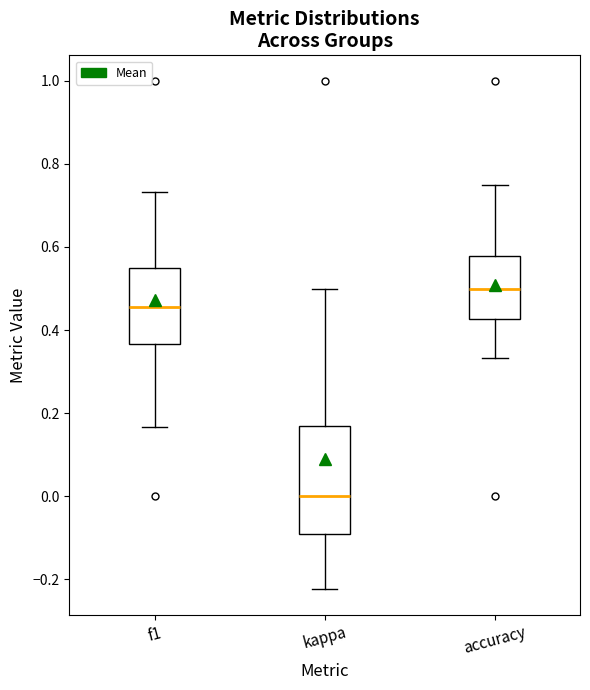

Which box is the tallest, from its lower edge to its upper edge?

kappa